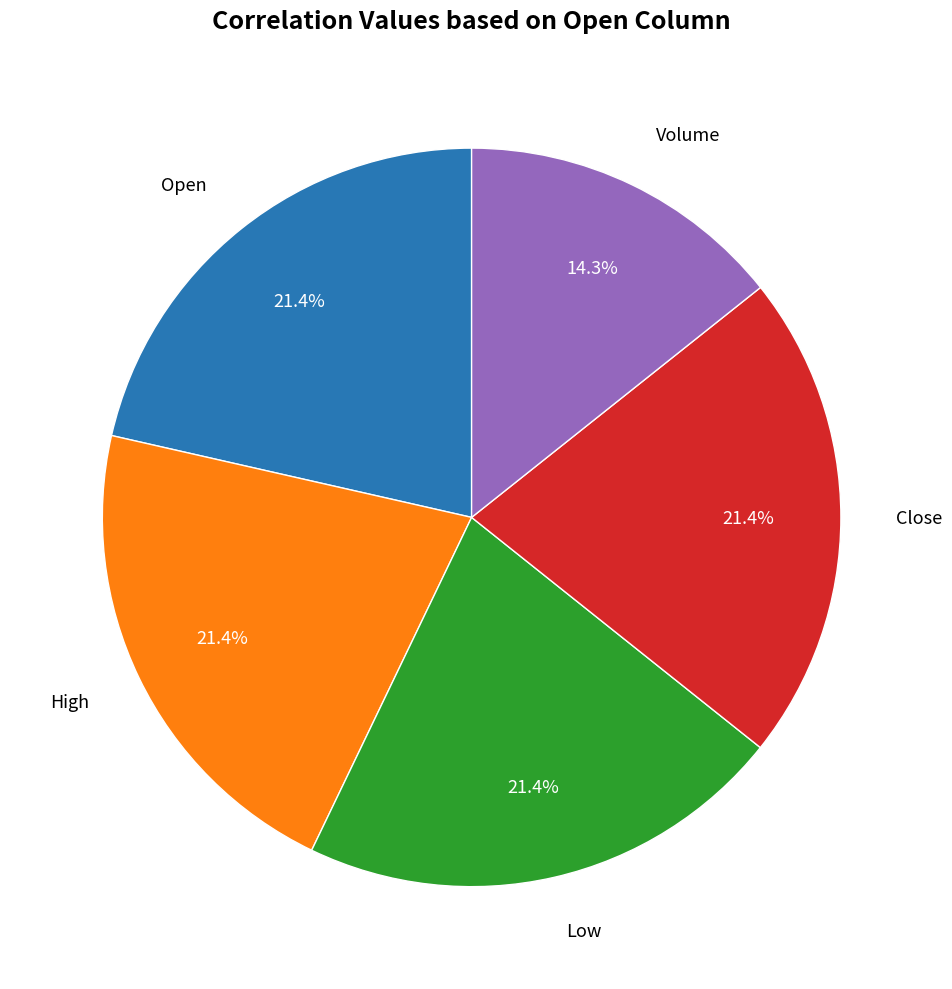

The Low slice represents 16% of the pie. True or false?

False